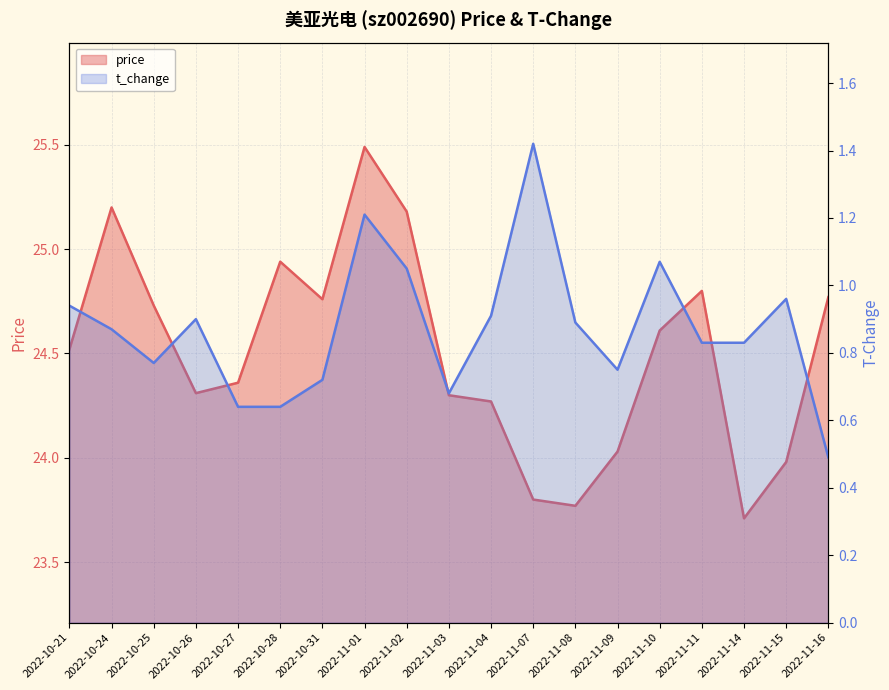

What is the maximum value shown in the chart?

25.5